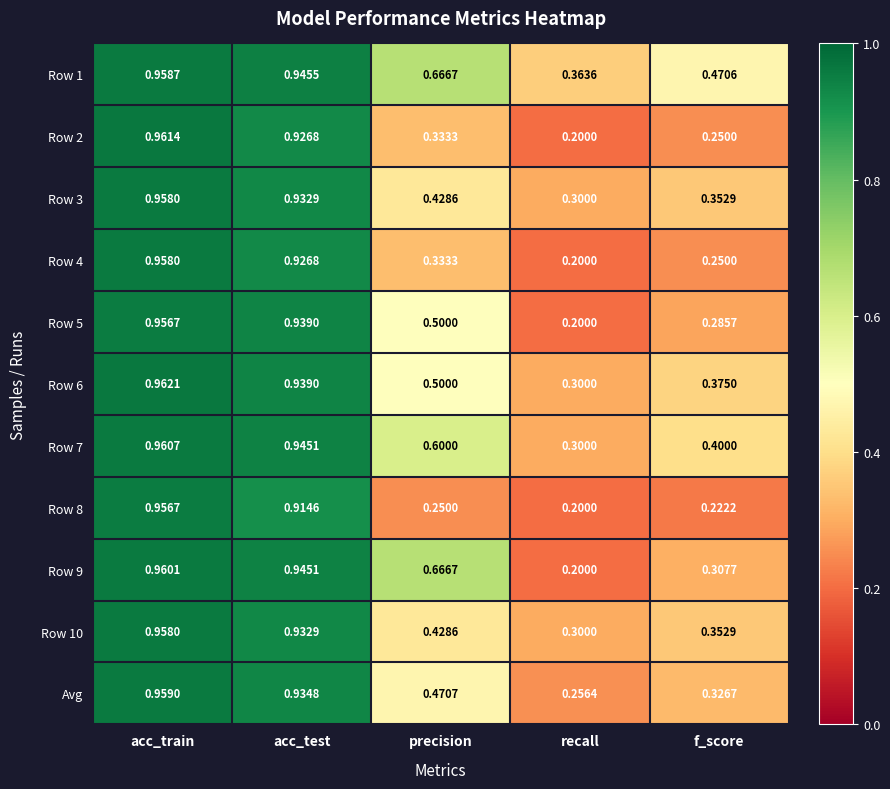

List the labels in order of Row 3 value, largest first.

acc_train, acc_test, precision, f_score, recall